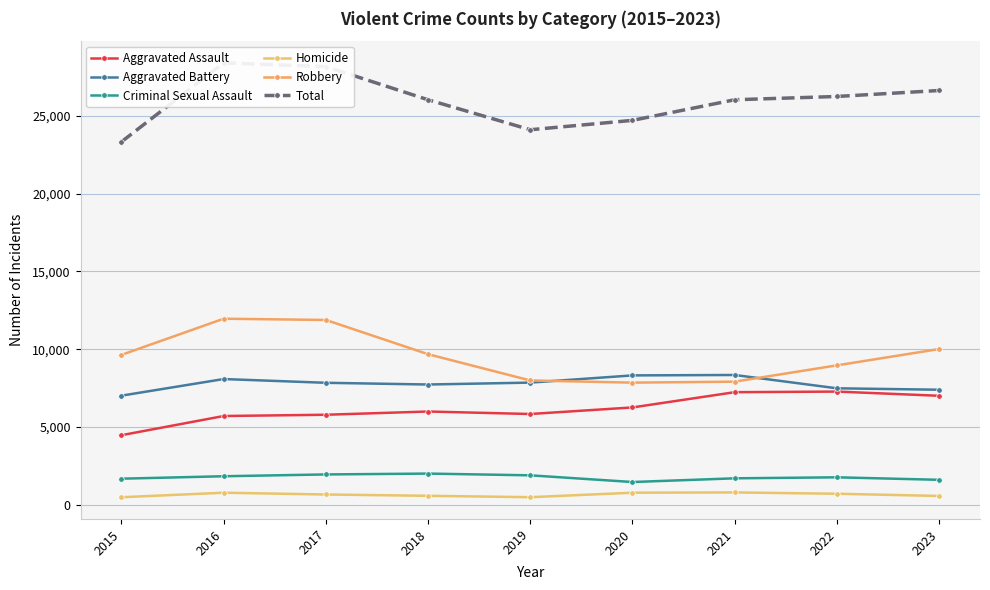

What is the lowest value of the Total series?

23320